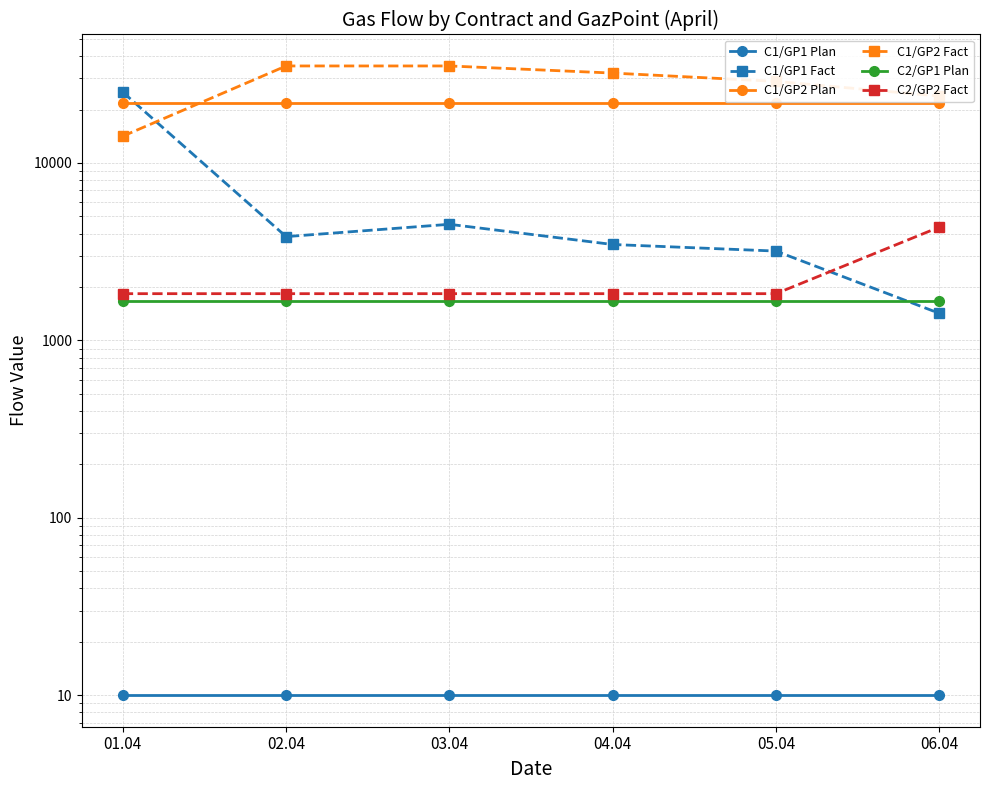

Is this an area chart (filled region under the line)?

No